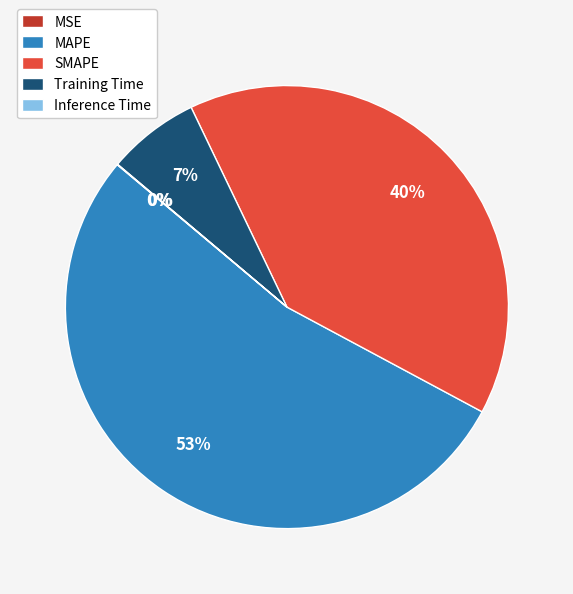

Is the sum of MAPE and Training Time greater than half?

Yes